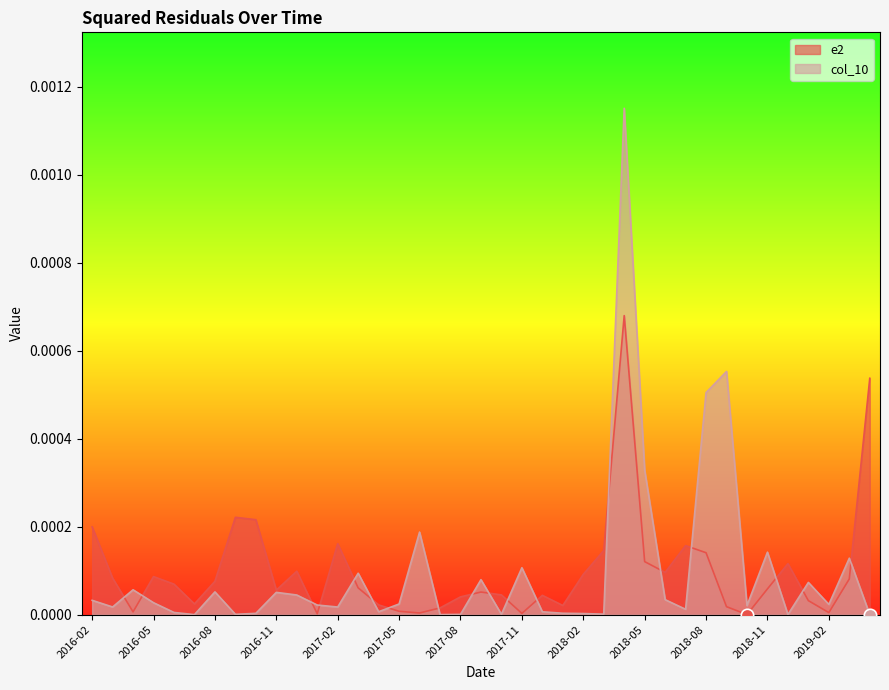

At which category is the sum across all series the highest?

2018-04